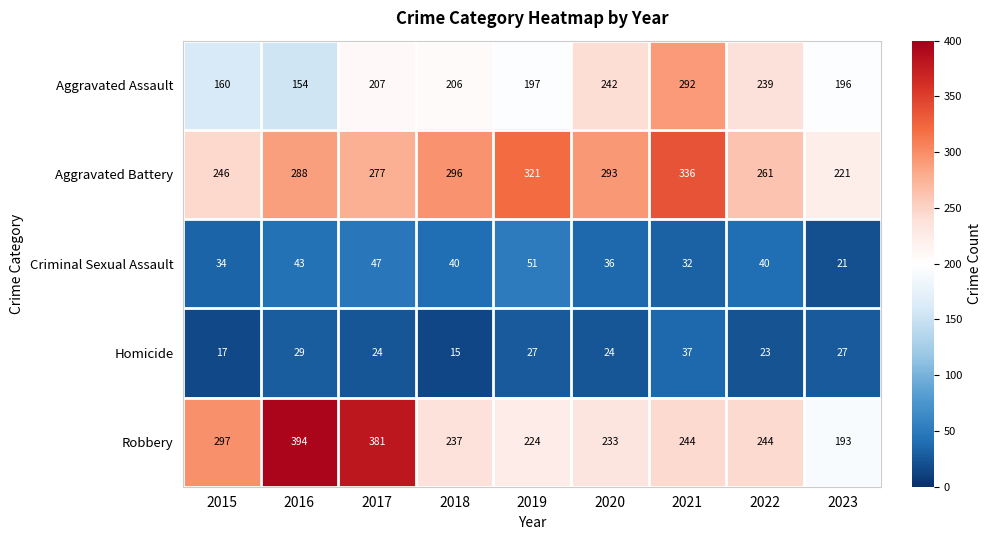

Rank the series at 2016 from highest to lowest value.

Robbery, Aggravated Battery, Aggravated Assault, Criminal Sexual Assault, Homicide